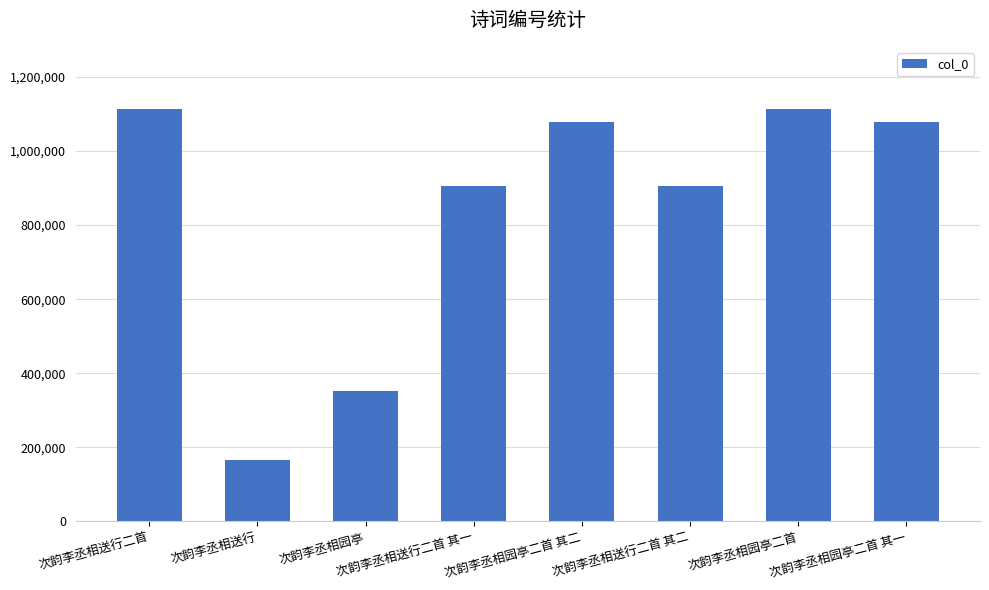

True or false: the data shows 238111 at 次韵李丞相送行.

False